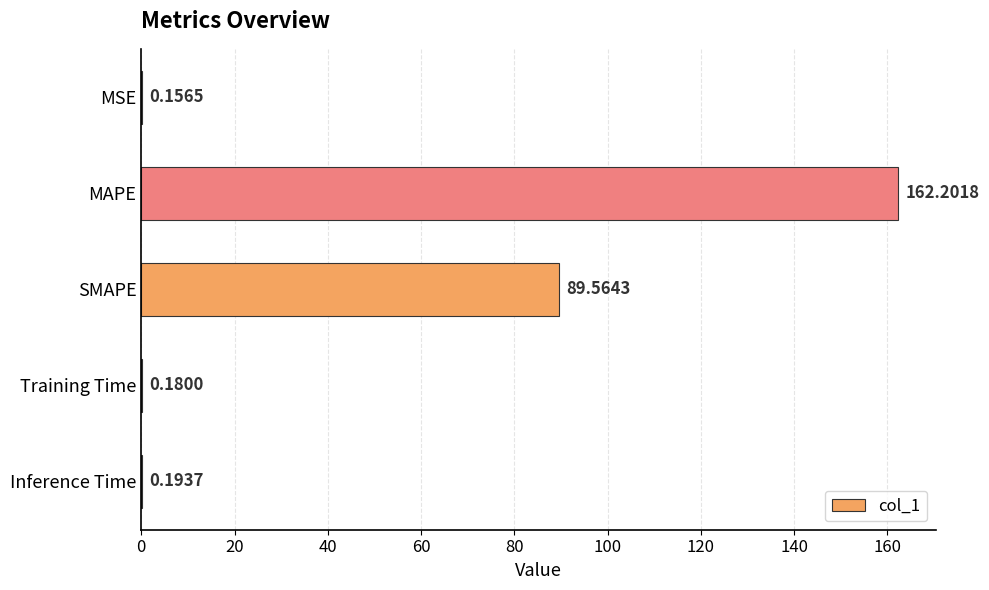

What is the sum of the values at Inference Time and Training Time?

0.4